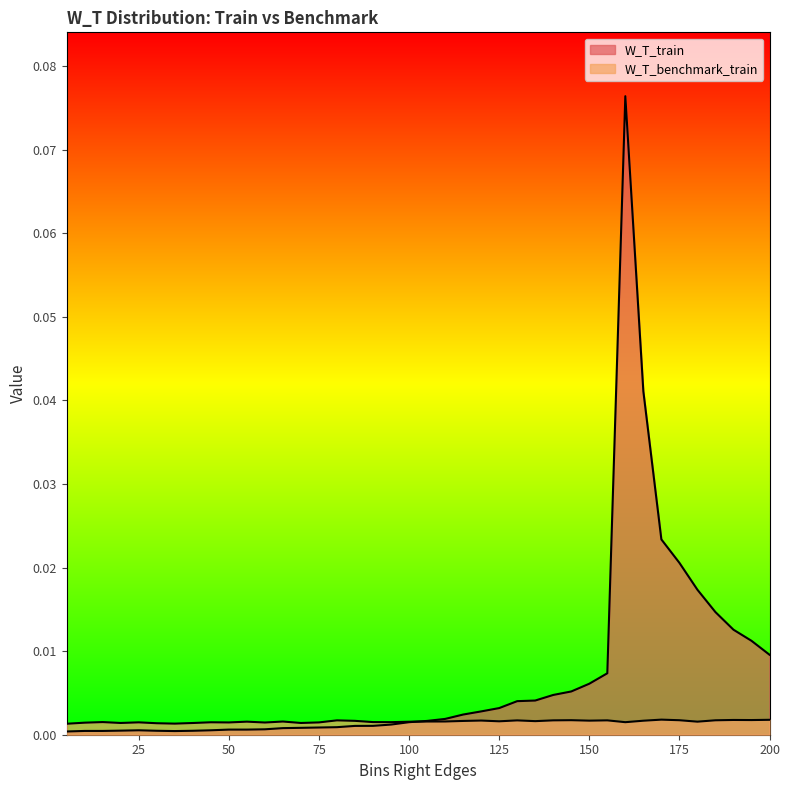

What is the greatest value displayed?

0.1